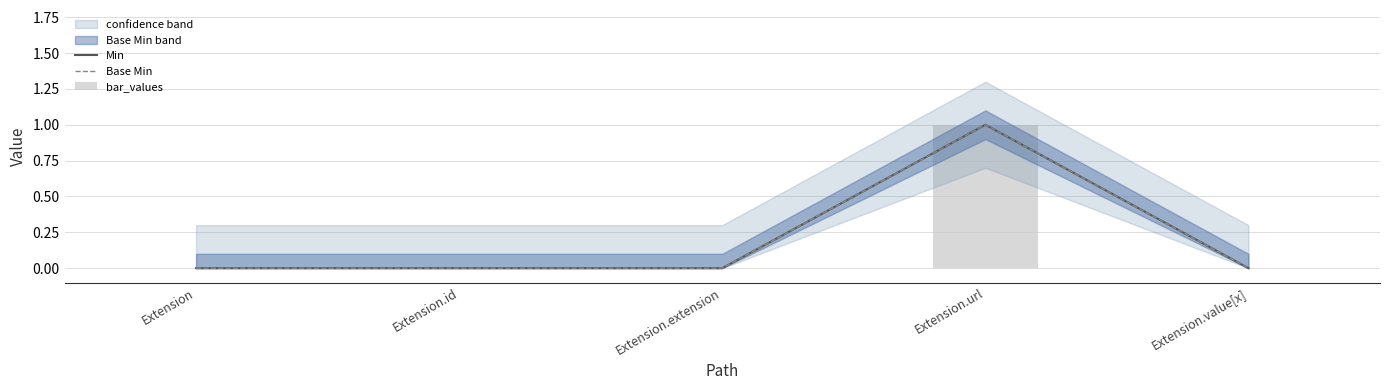

Which series has the largest total across all categories?

Min